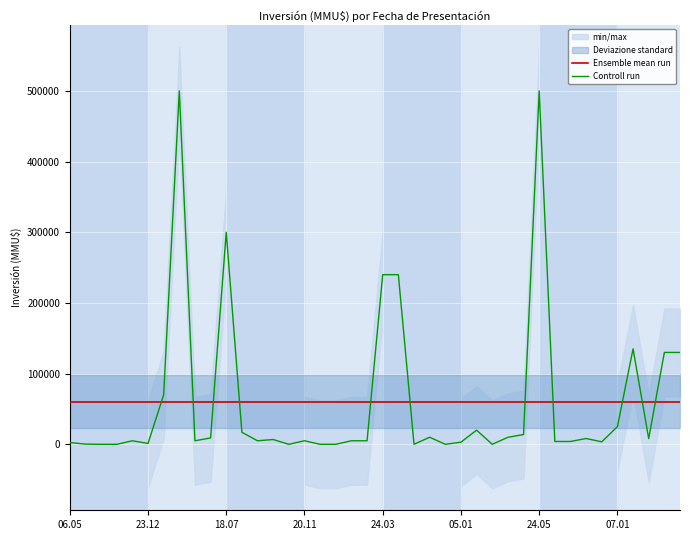

What is the value of the Controll run point at the 19th from the left?

5000.0